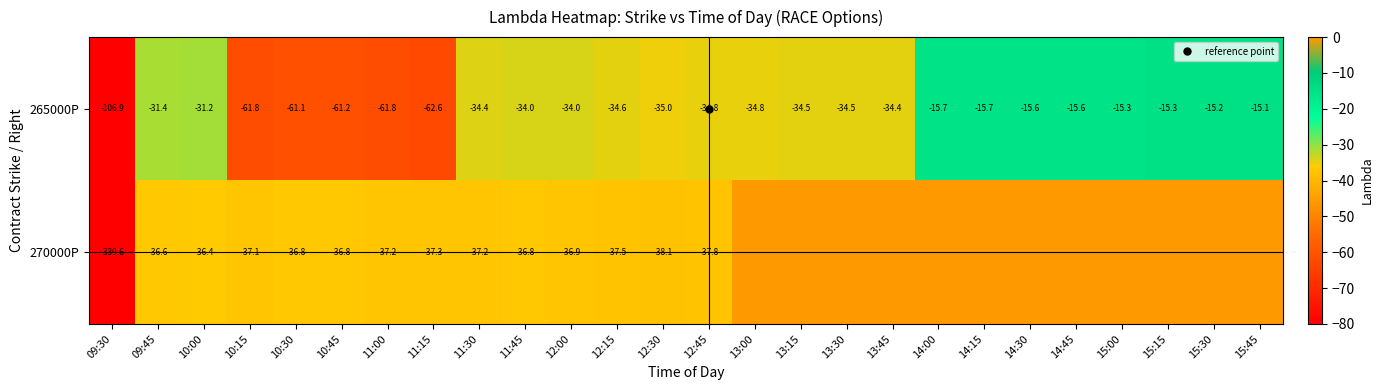

Which has a higher value, 15:00 or 13:15?

15:00